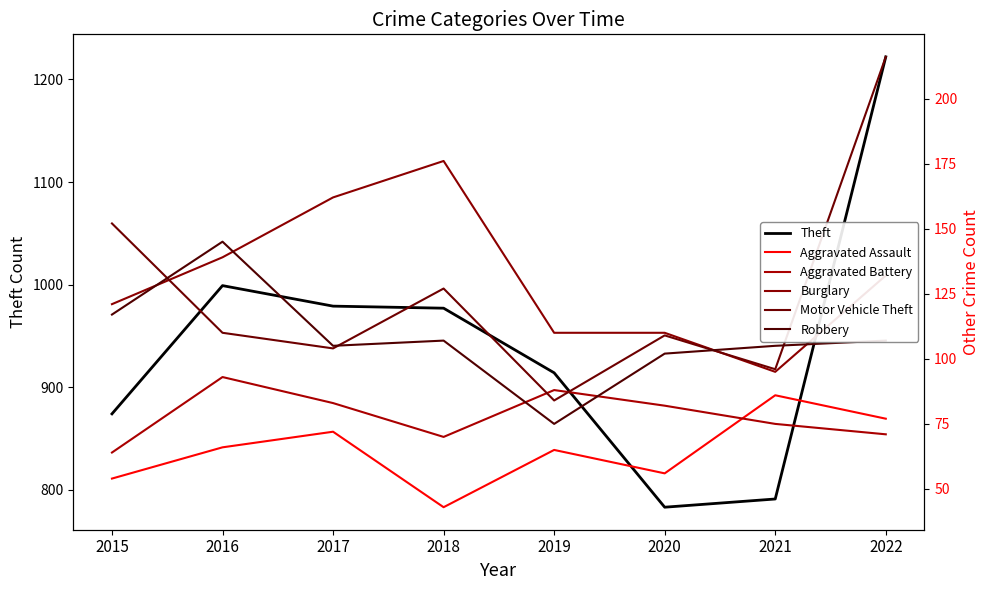

At how many categories does at least one series exceed 1188?

1